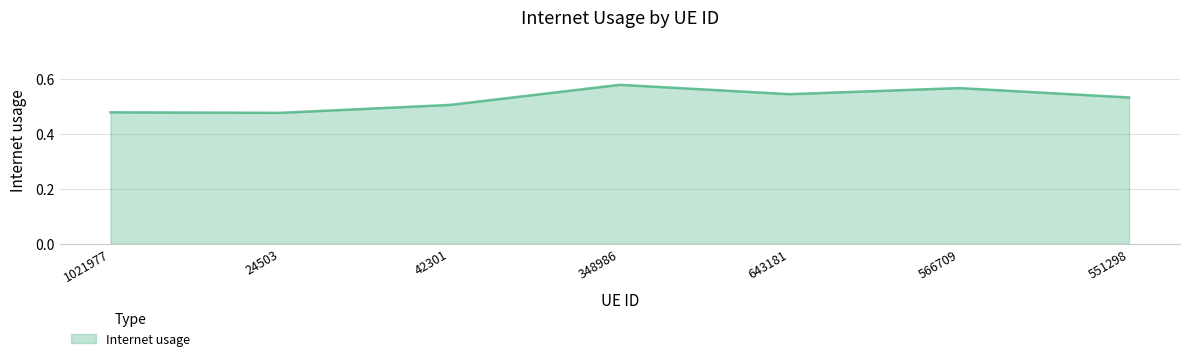

What position from the left is 24503?

2